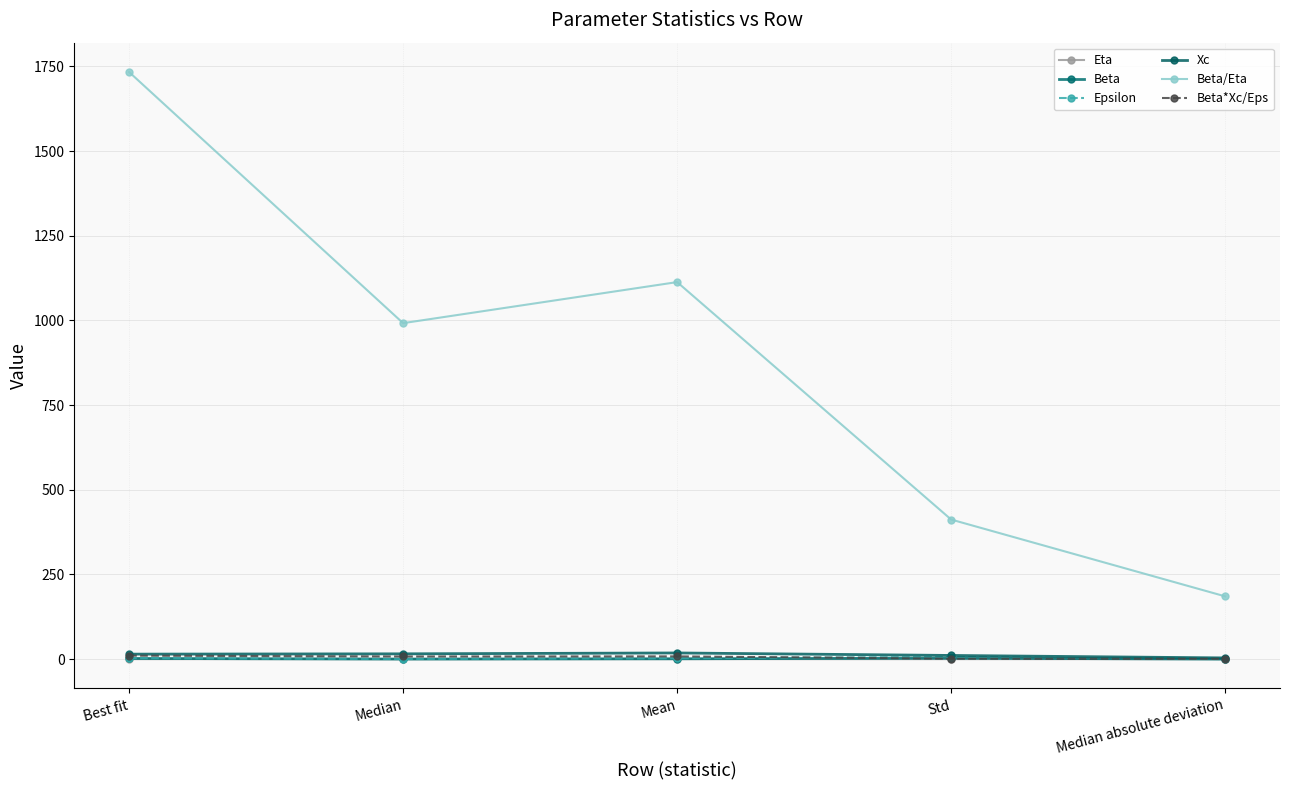

At which category does the chart reach its minimum across all series?

Median absolute deviation